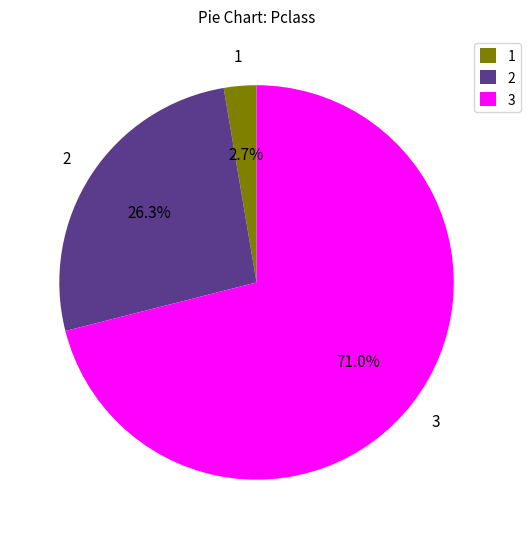

Rank the categories by value from lowest to highest.

1, 2, 3